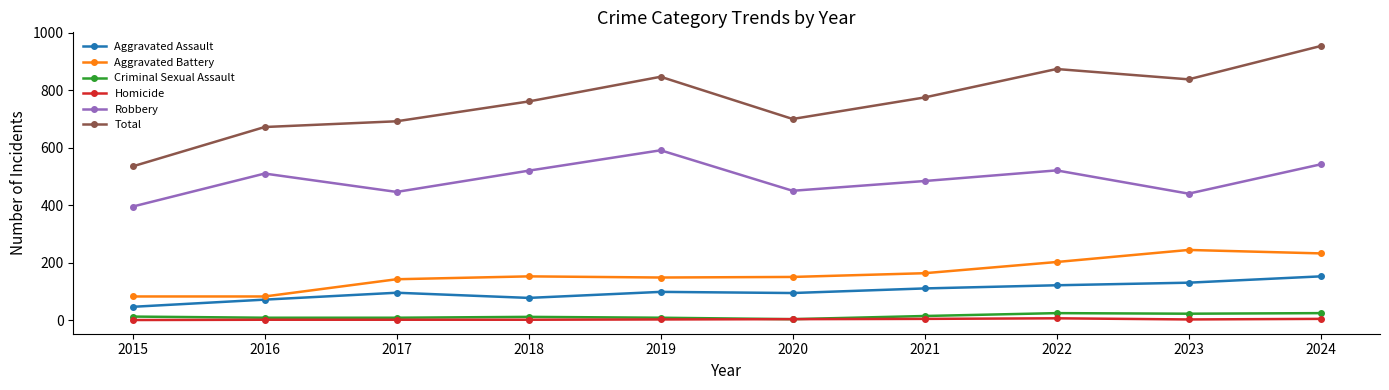

True or false: Aggravated Assault and Homicide intersect in this chart.

False